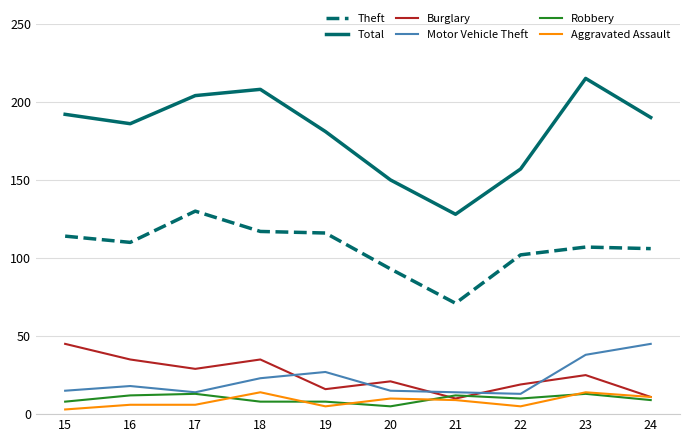

Which series has the largest total across all categories?

Total